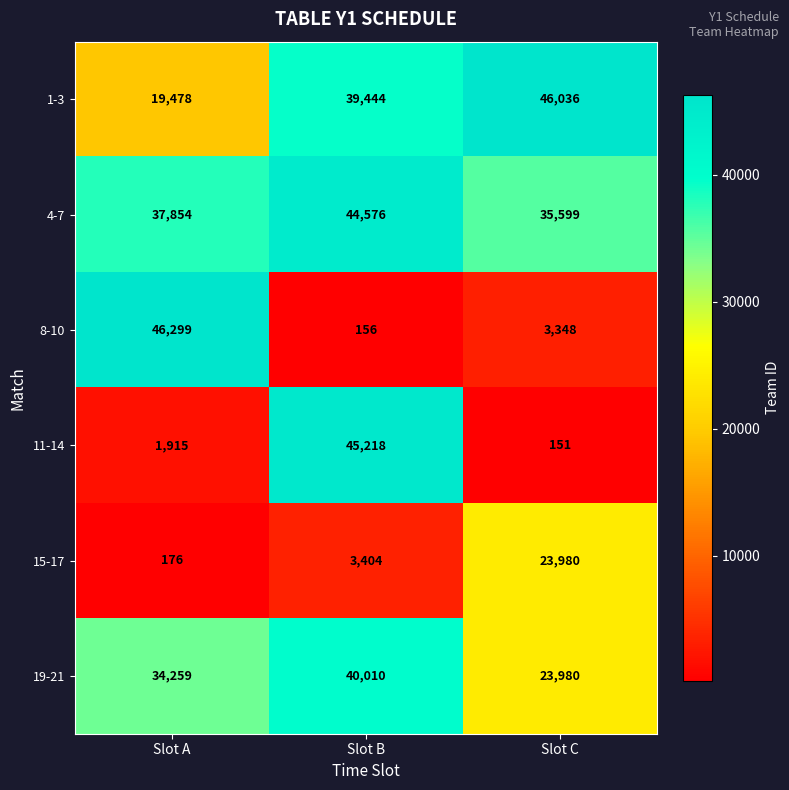

What is the difference between the 15-17 values at Slot A and Slot B?

3228